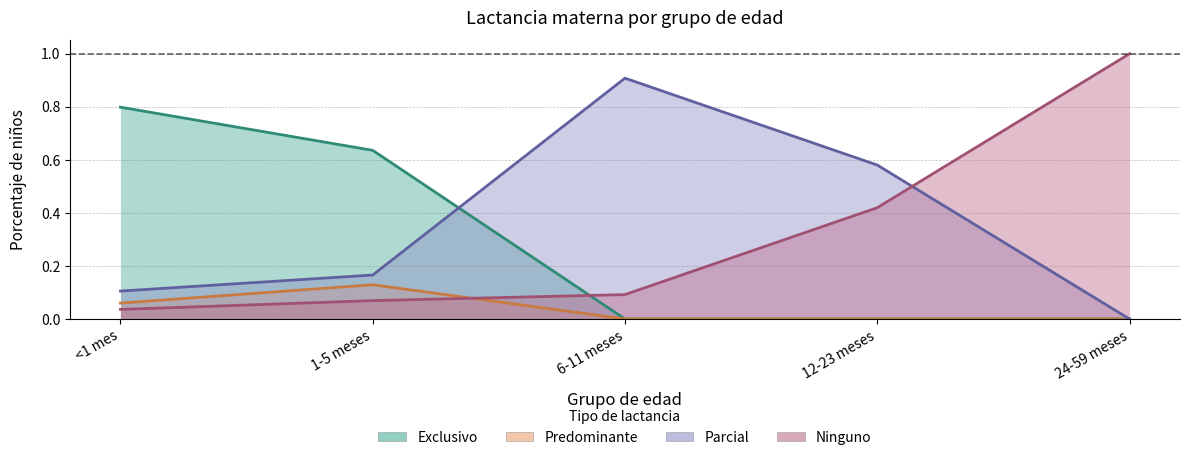

What is the difference between the second highest and second lowest values in the Parcial series?

0.5